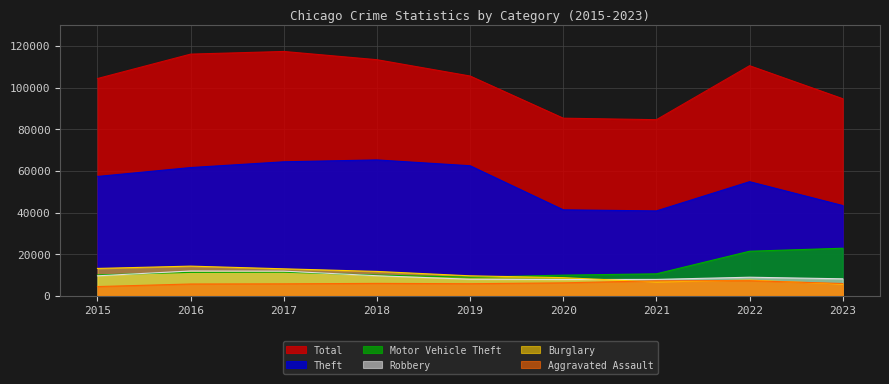

How many values in the Motor Vehicle Theft series are below 10603?

4